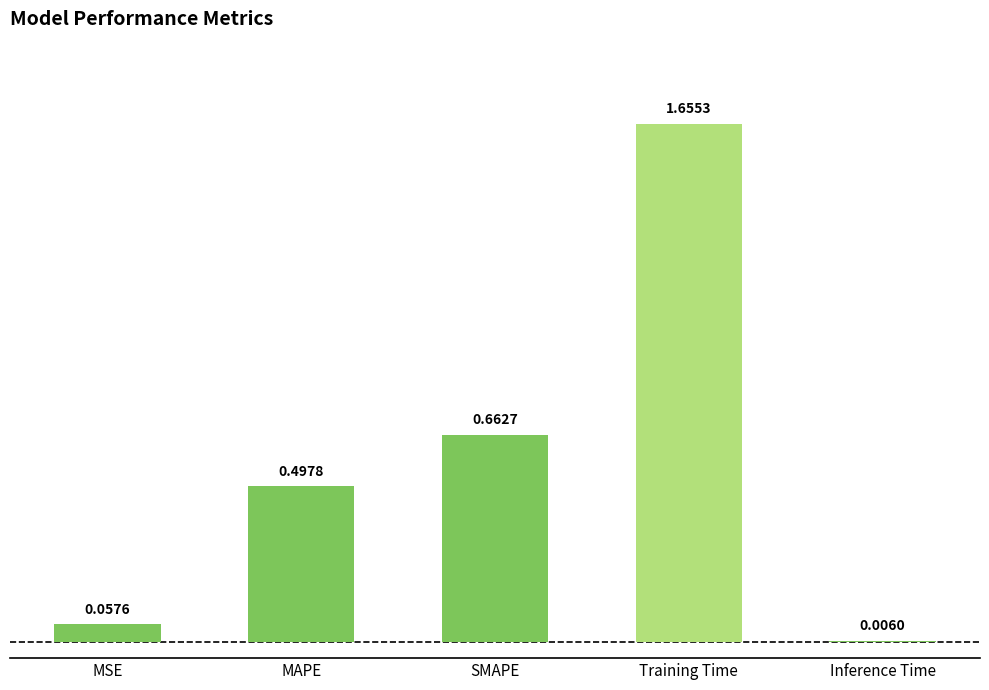

What is the difference between the maximum and minimum values?

1.6